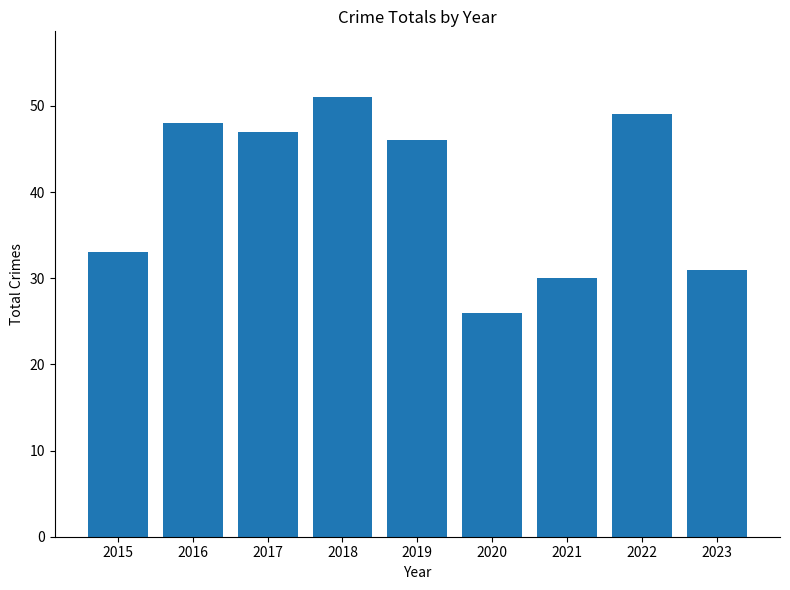

How many values are below 46?

4